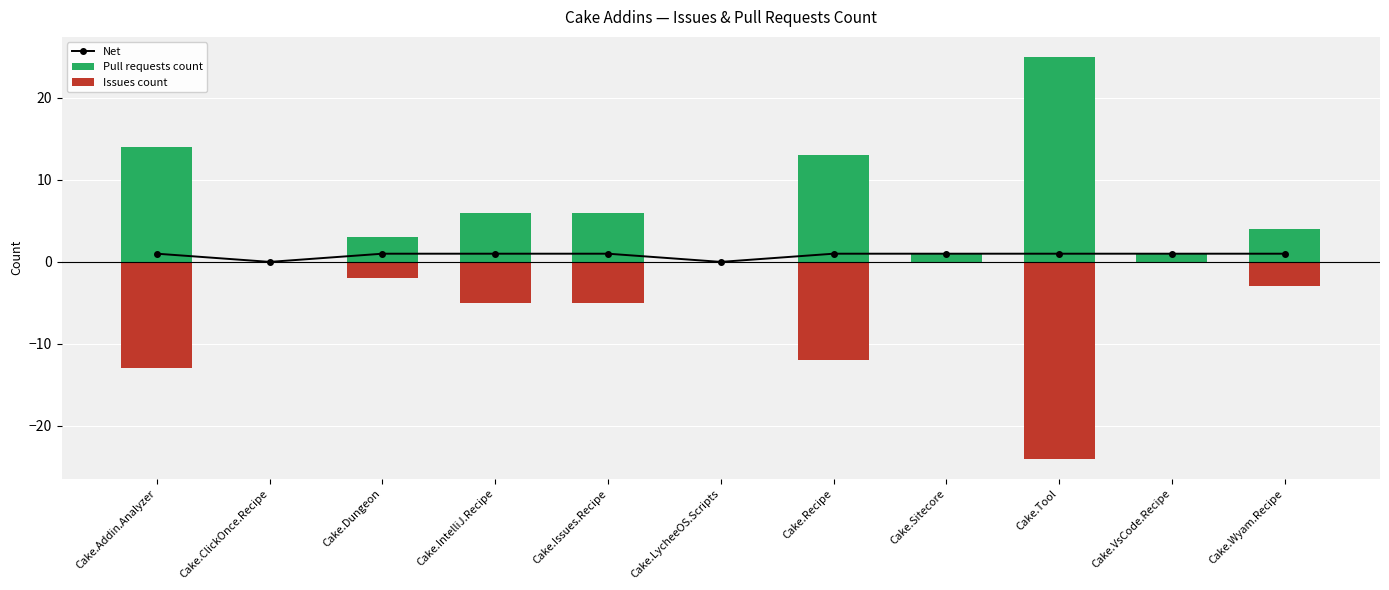

What value does the Pull requests count series have at Cake.Addin.Analyzer, to the nearest 10?

10